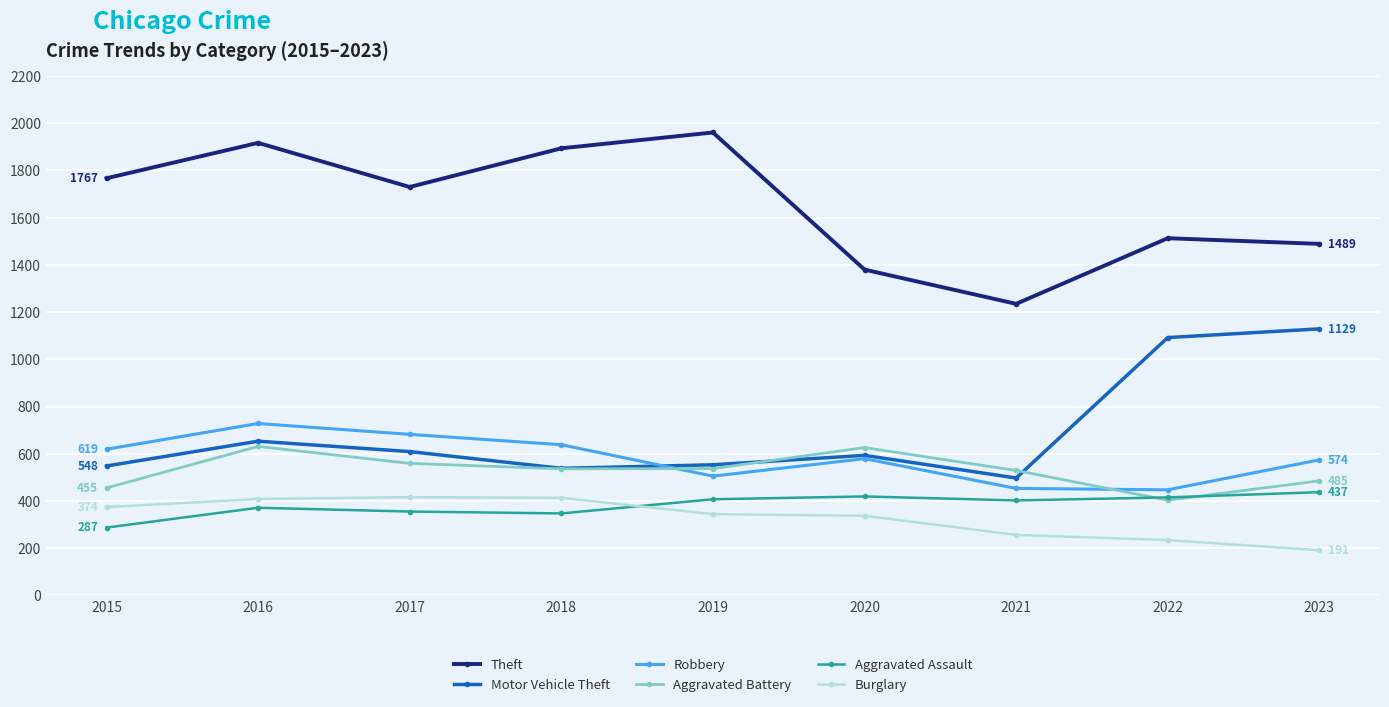

What is the greatest value displayed?

1961